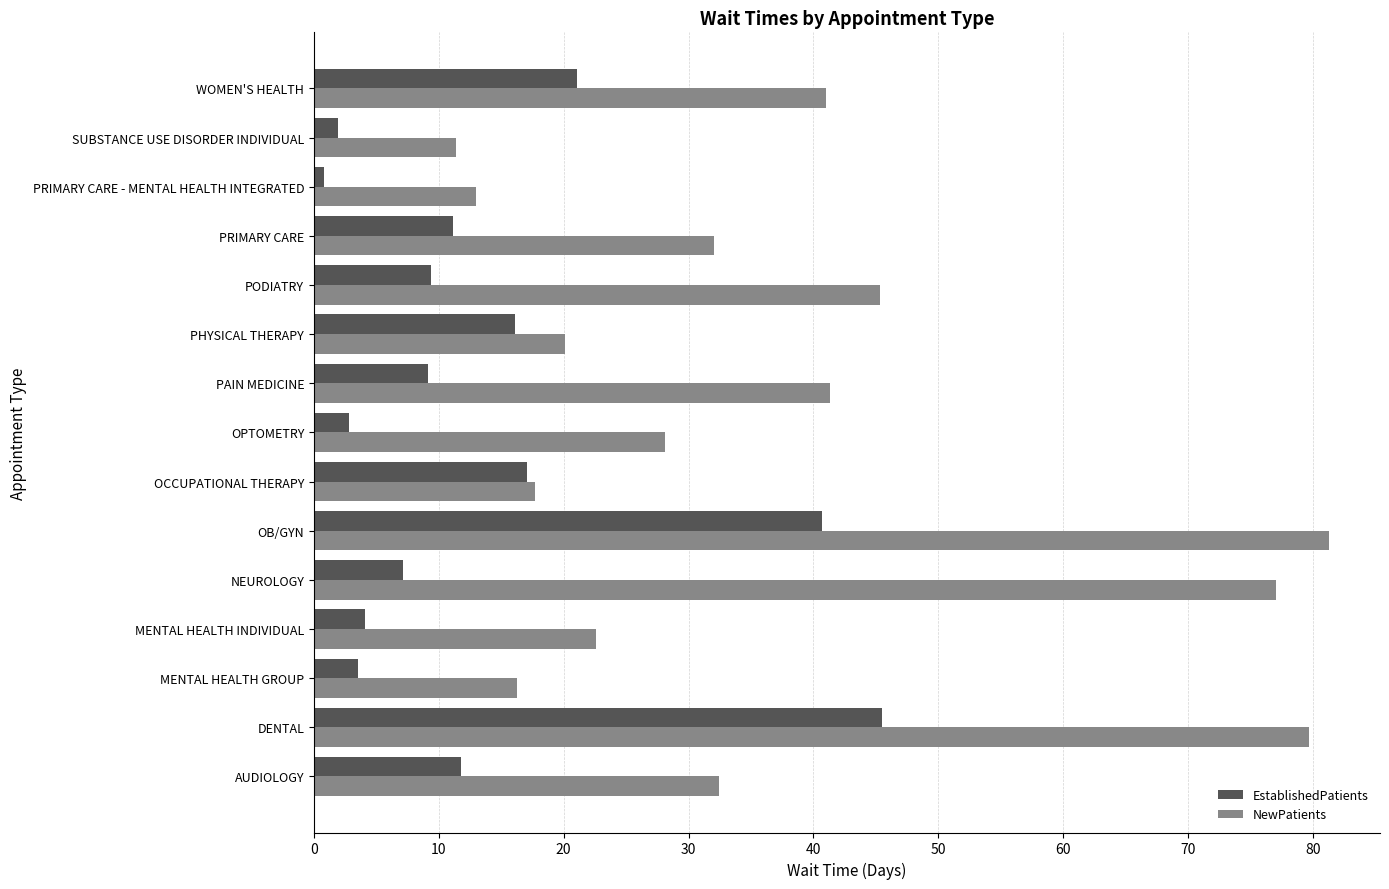

Which series has the widest spread of values?

NewPatients